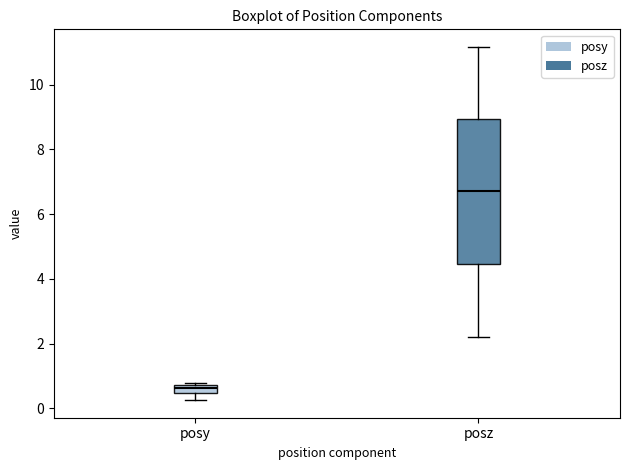

Where does the upper whisker of the box for posz end on the y-axis? The values are not printed on the chart, so give them approximately, as read against the axis.

11.2